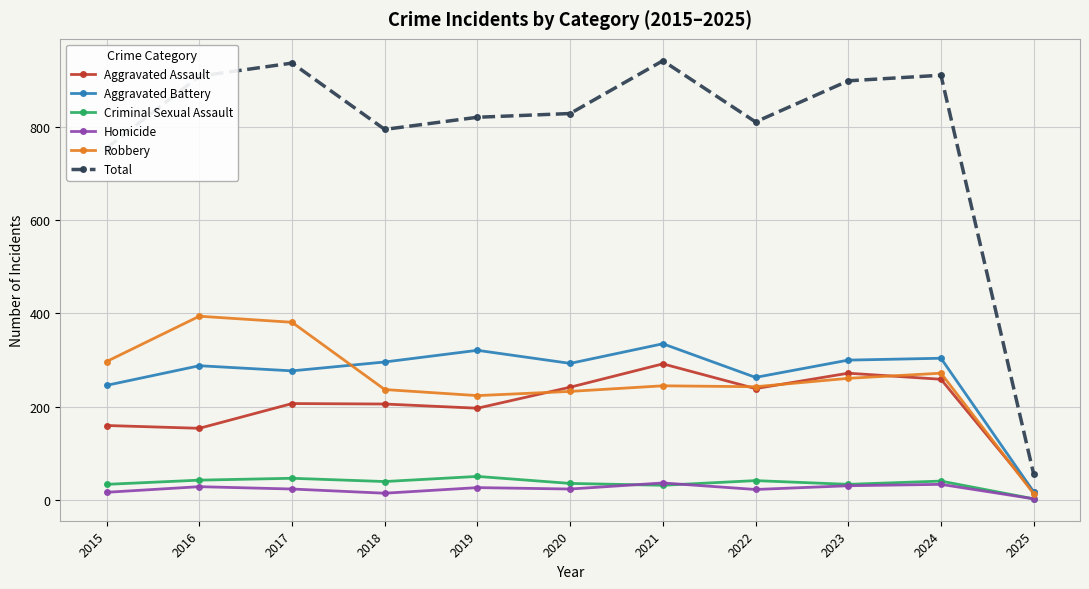

What is the approximate value of Aggravated Assault at 2023, to the nearest 10?

270